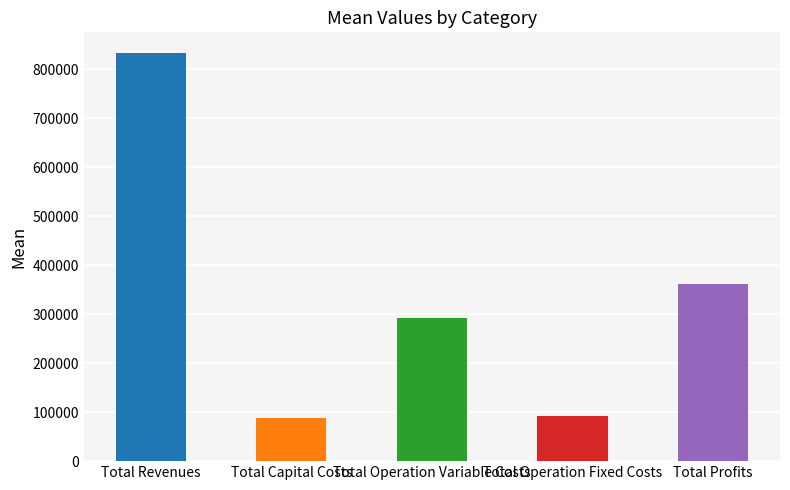

How many distinct data groups are displayed?

5